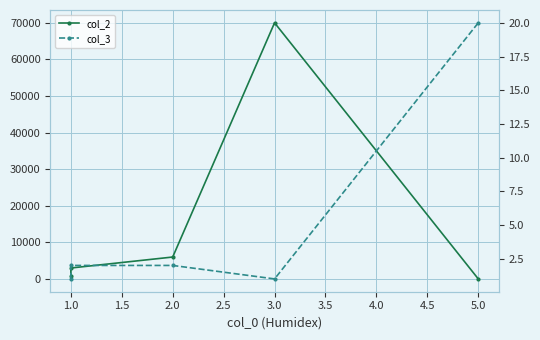

How many lines are shown in the chart?

2